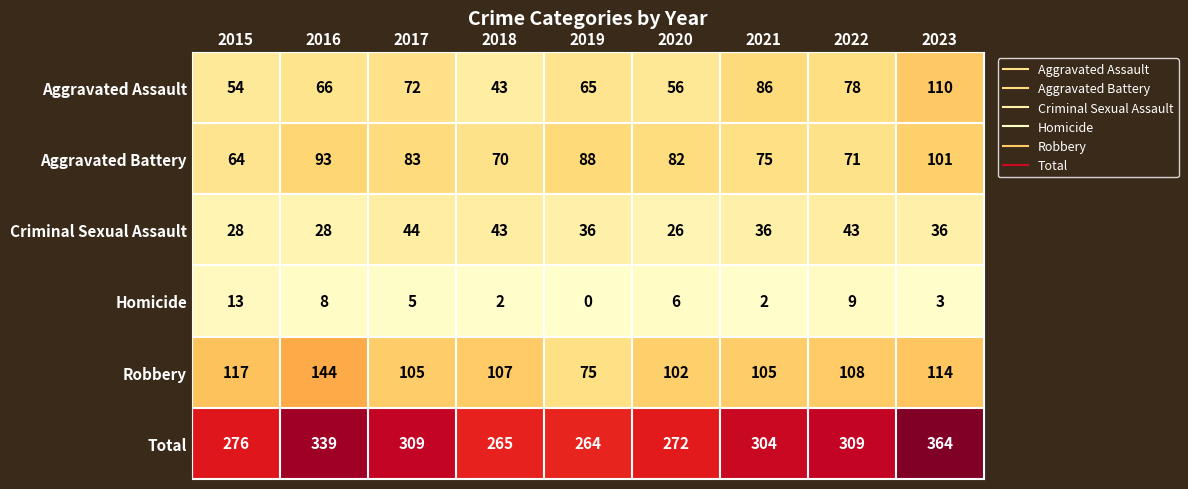

Which series changed the most between 2019 and 2023?

Total